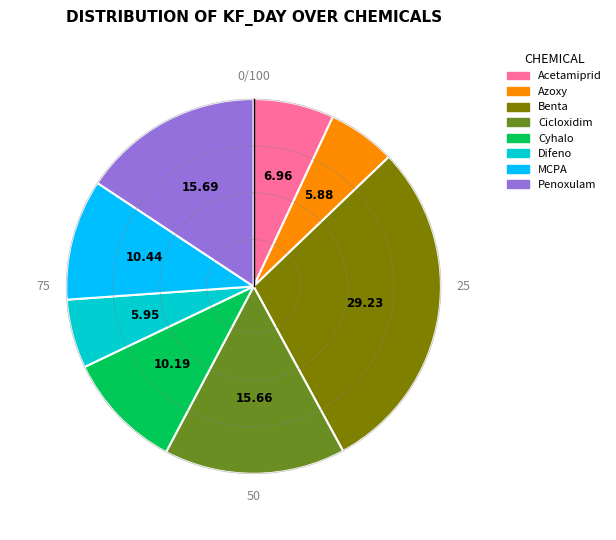

Which category has the biggest portion of the pie?

Benta